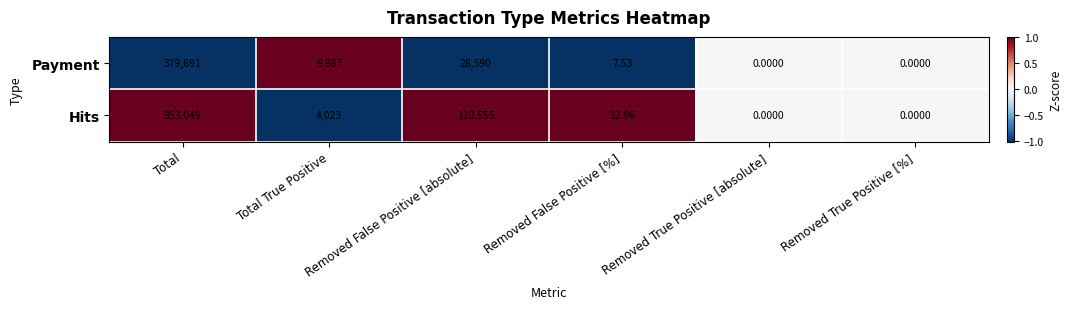

Count the number of data series in this chart.

2